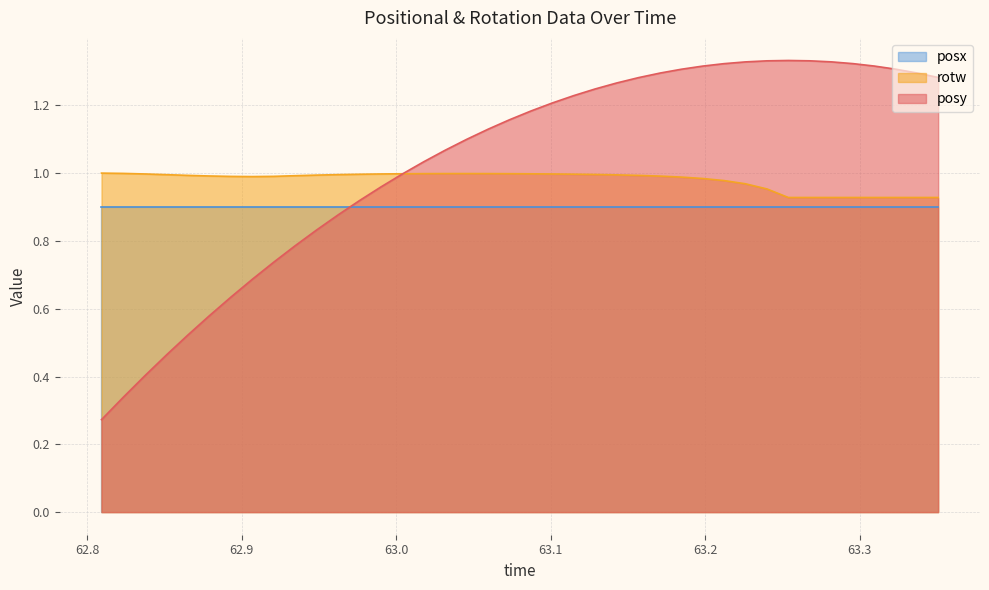

List the series in order of their peak value, highest first.

posy, rotw, posx